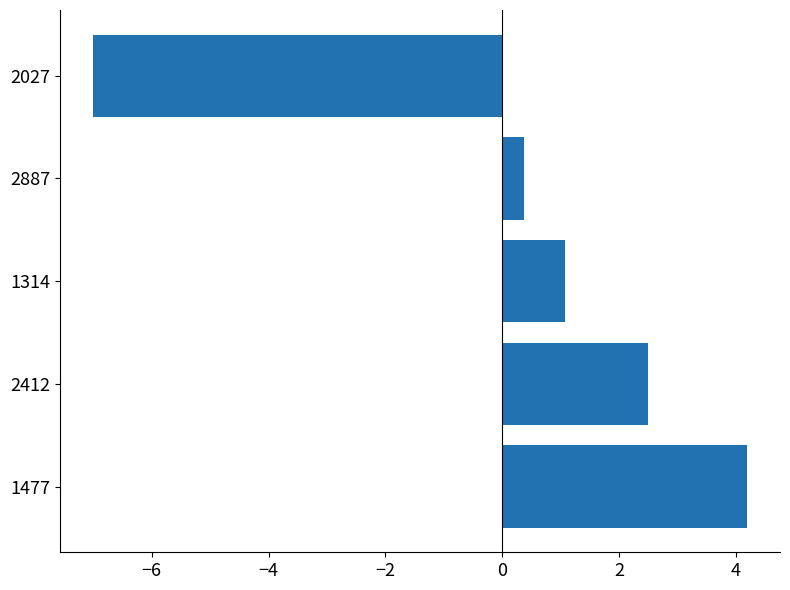

What value does the data have at 2412?

2.5